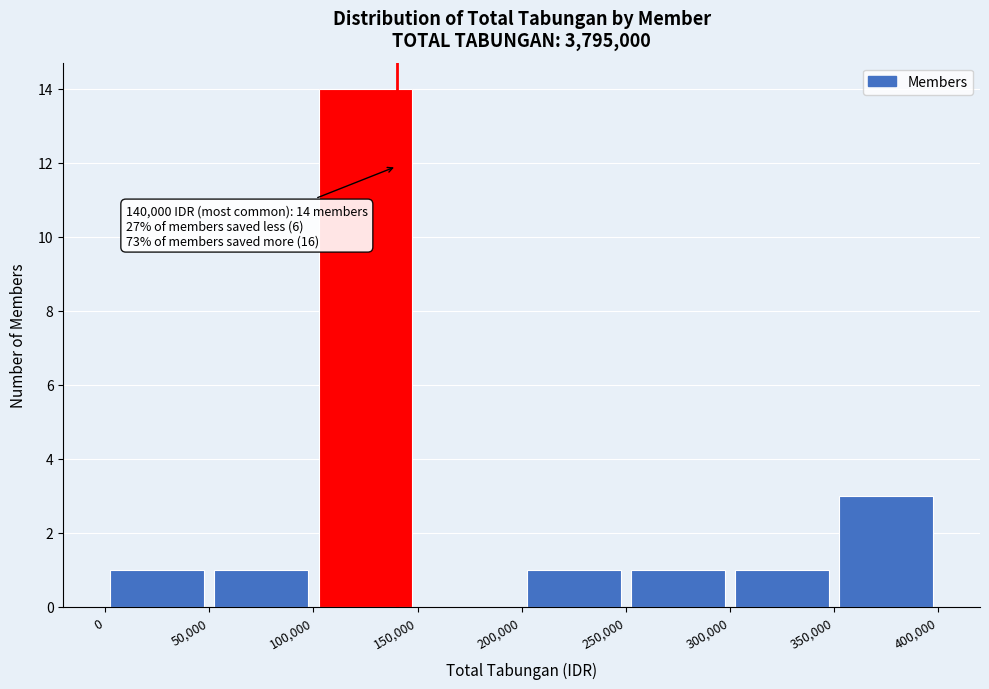

Which range on the x-axis has the tallest bar?

100,000 to 150,000